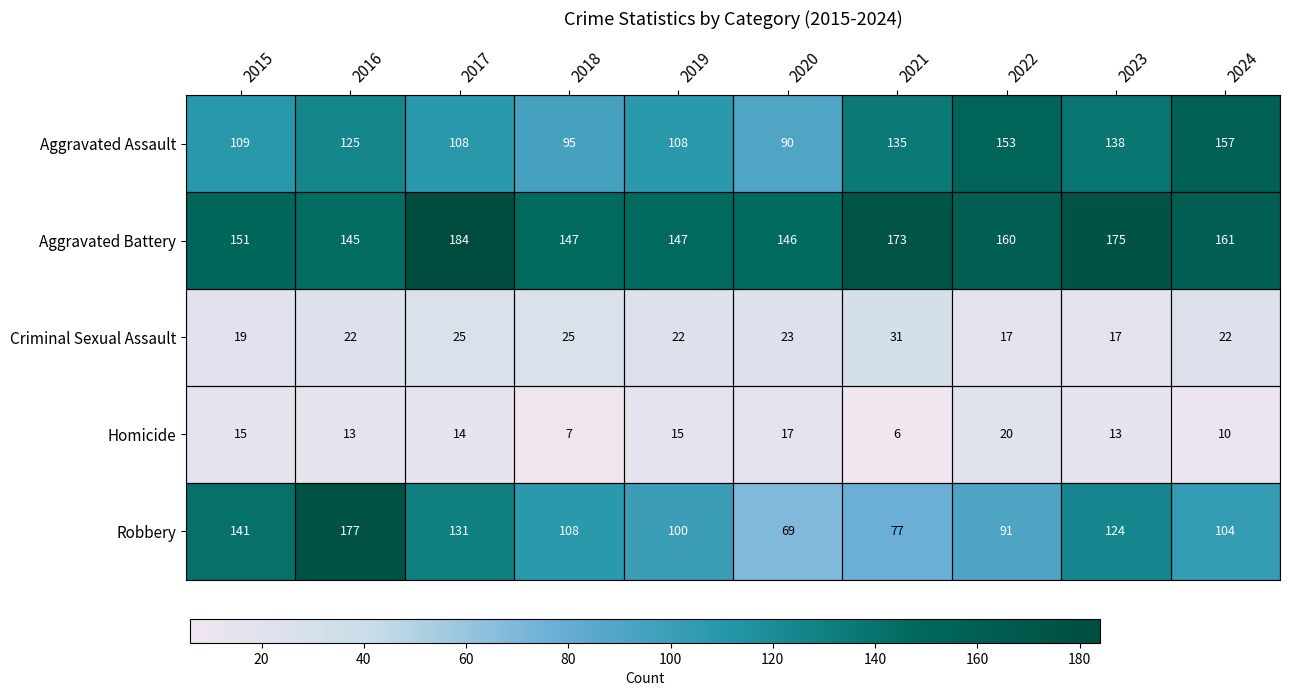

What value does the Aggravated Assault series have at 2019?

108